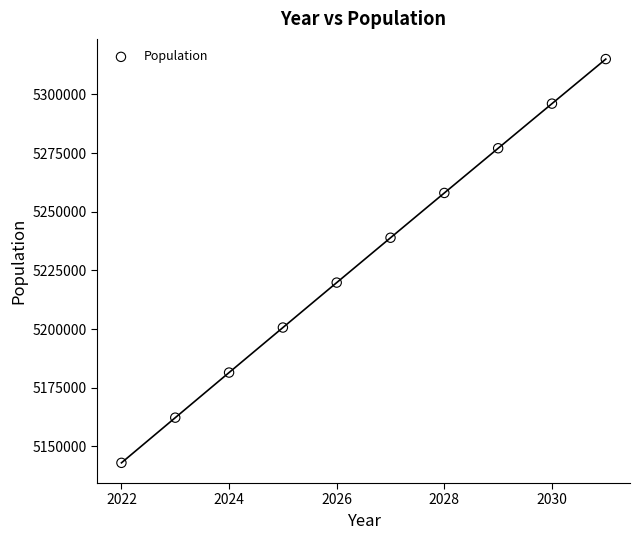

What is the range of Y values (max minus min)?

172107.5